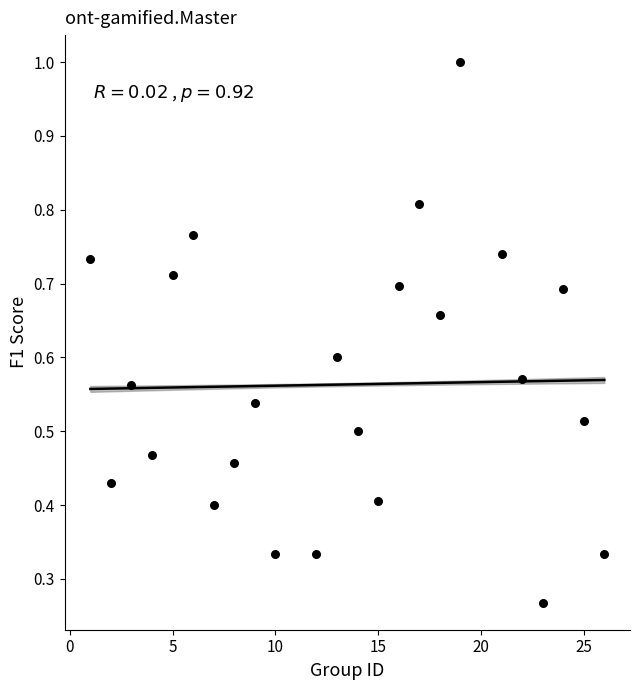

What is the range of X values (max minus min)?

25.0